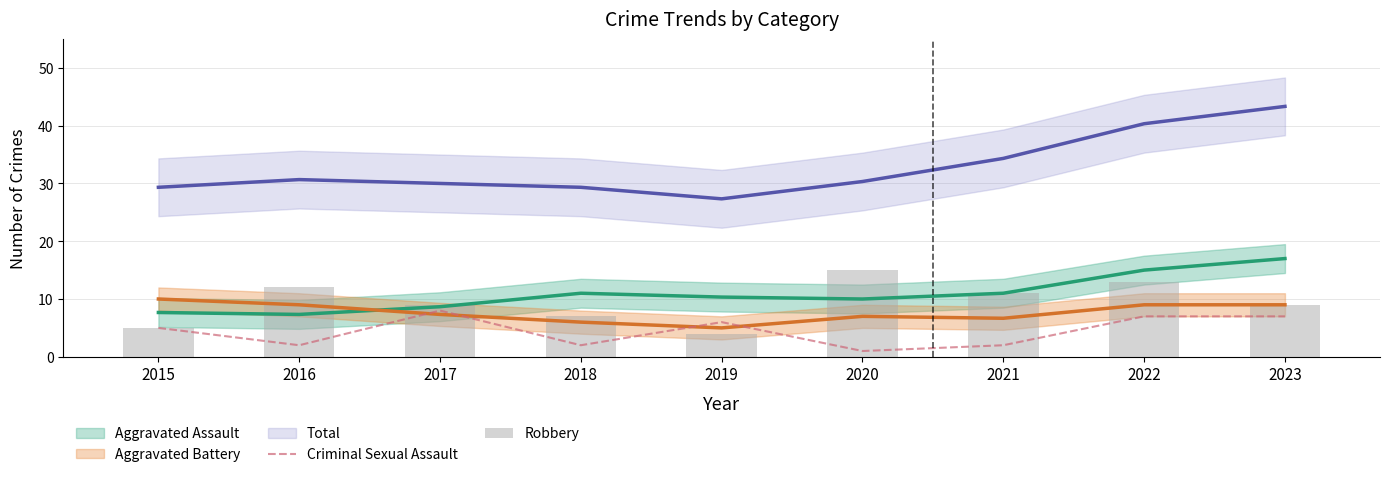

What is the sum of all Robbery values?

85